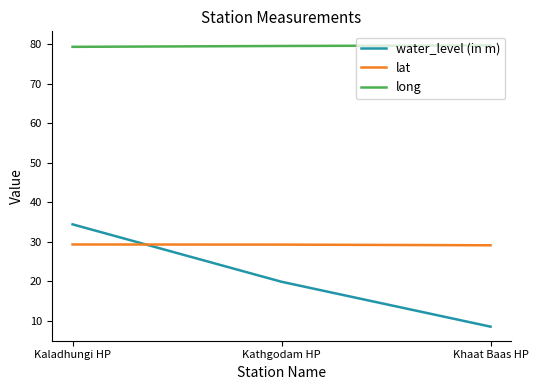

How many lines are shown in the chart?

3